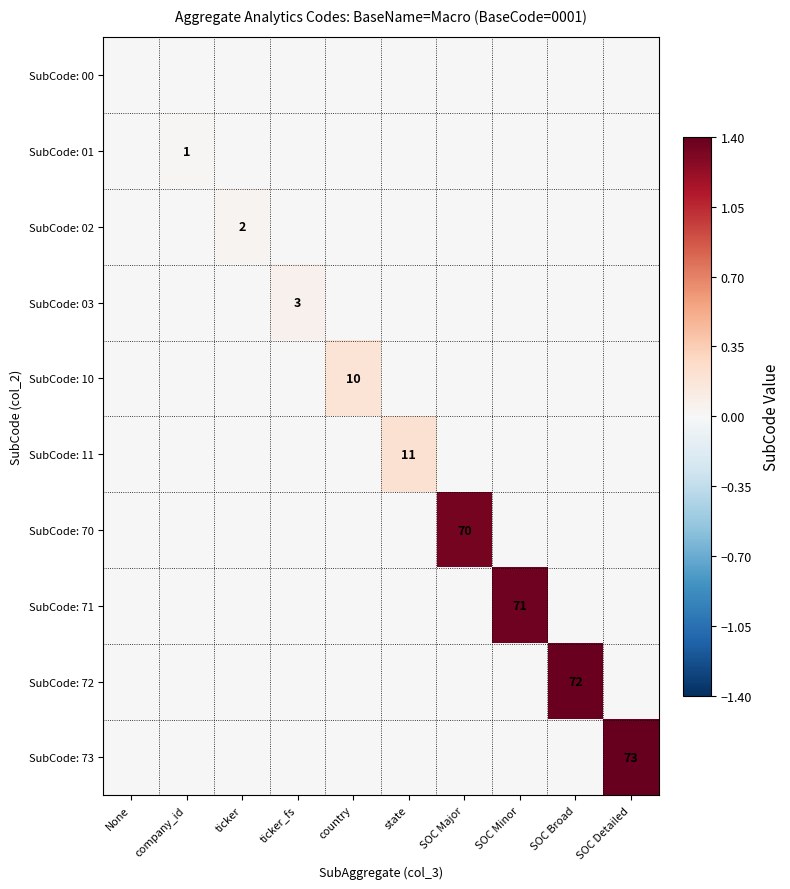

At which category is the sum across all series the highest?

SOC Detailed